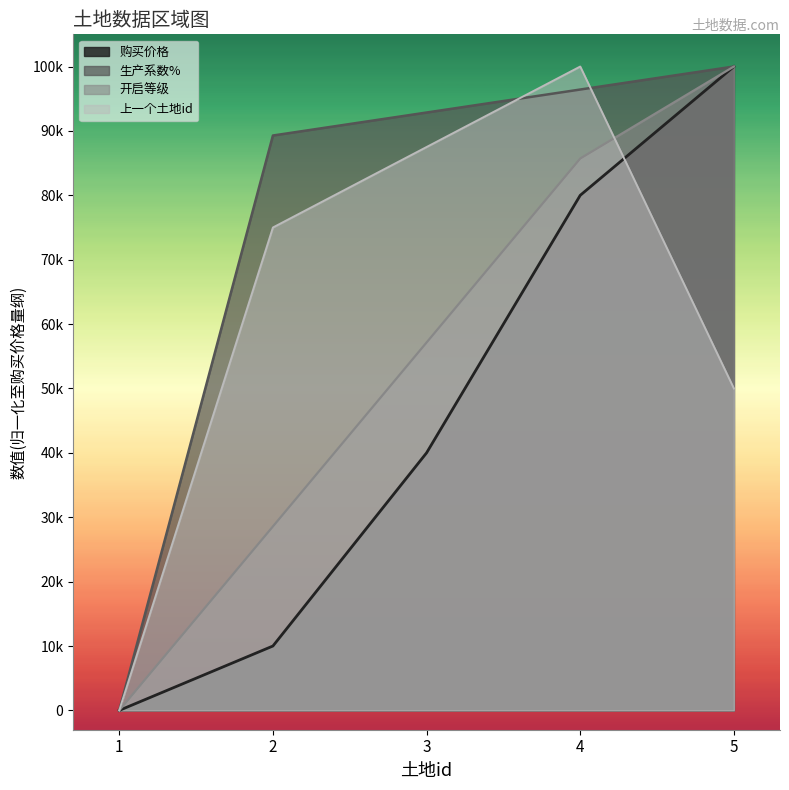

At which category does the chart reach its minimum across all series?

1